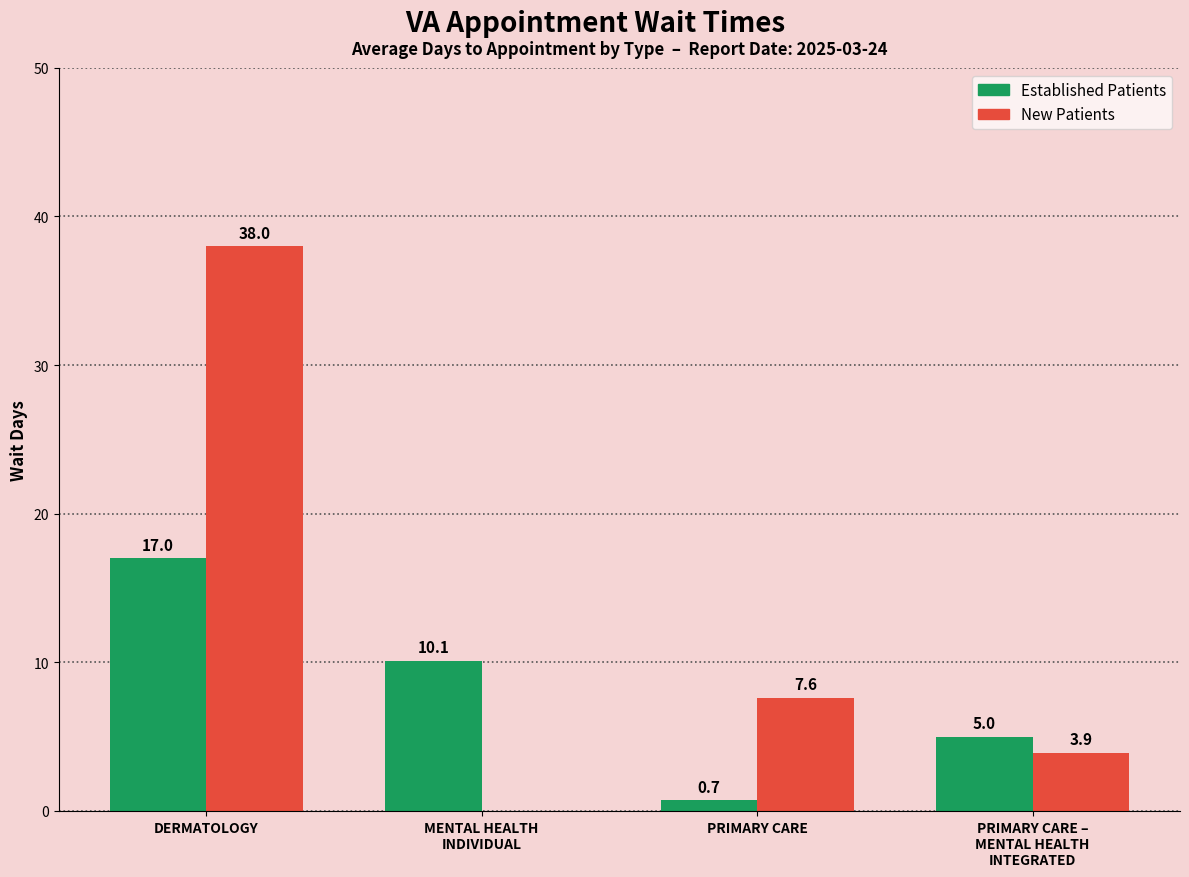

At which category does the chart reach its peak across all series?

DERMATOLOGY